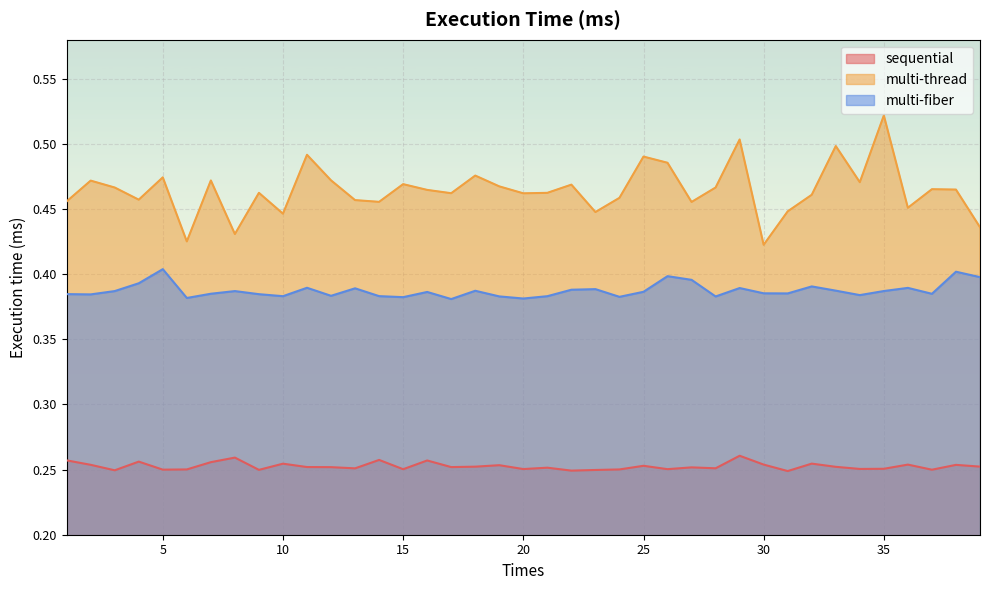

How many categories are shown in the chart?

39